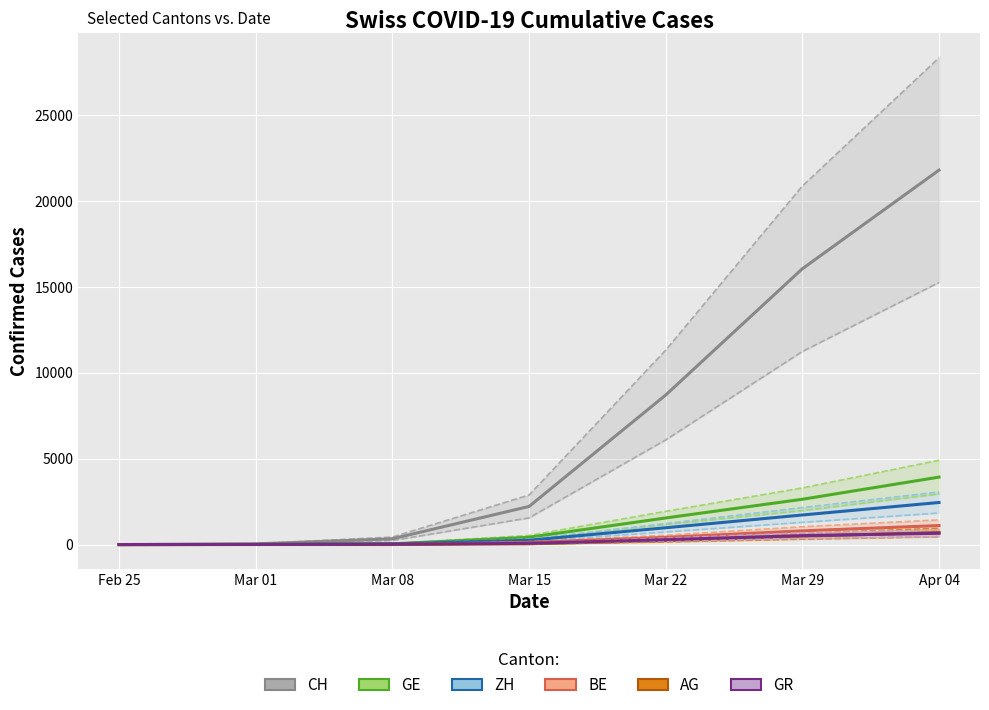

What is the average value of the BE series?

350